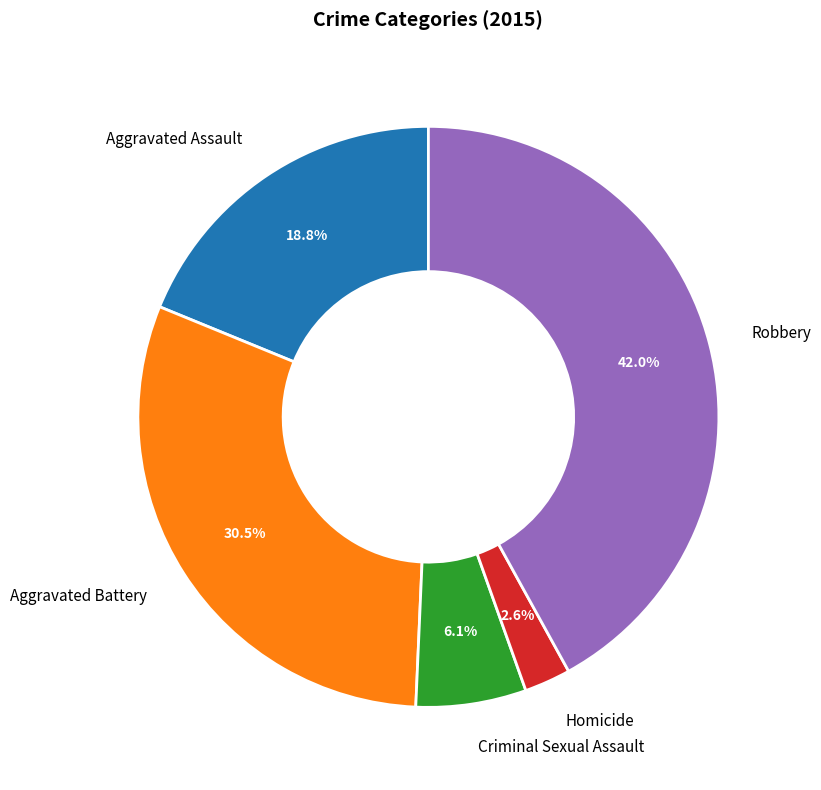

What is the total percentage of Aggravated Battery and Homicide?

33.1%